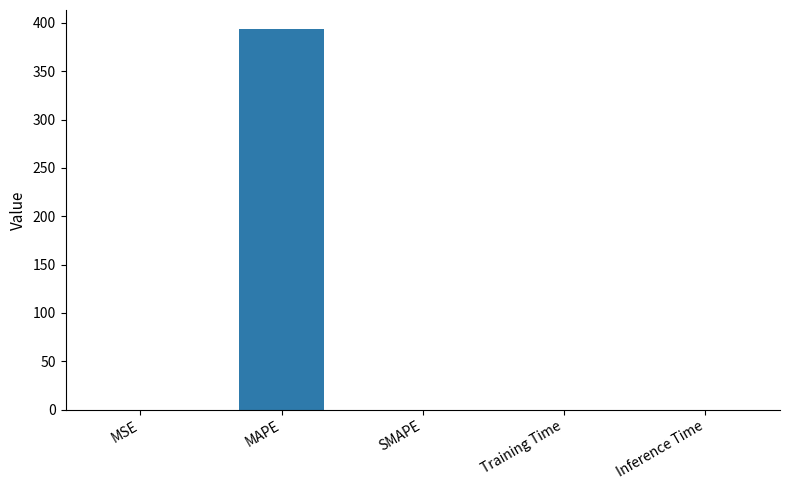

What is the sum of all values?

393.8